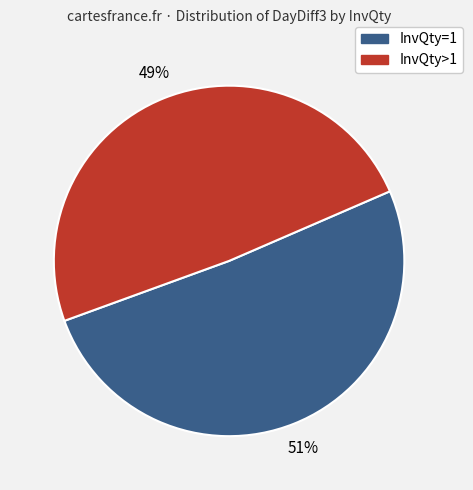

Does any single category account for the majority?

Yes